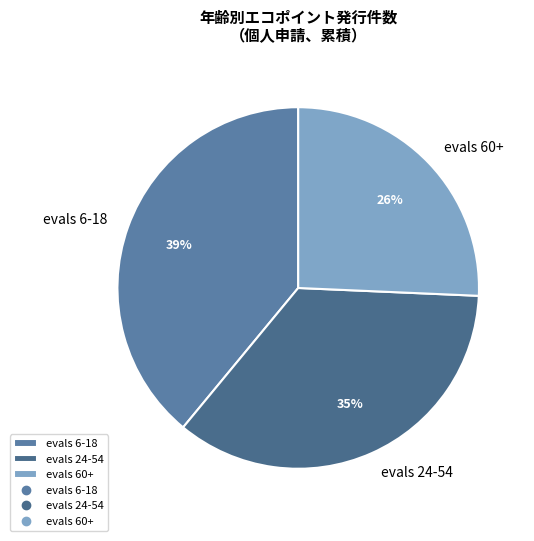

How many segments does this pie chart have?

3